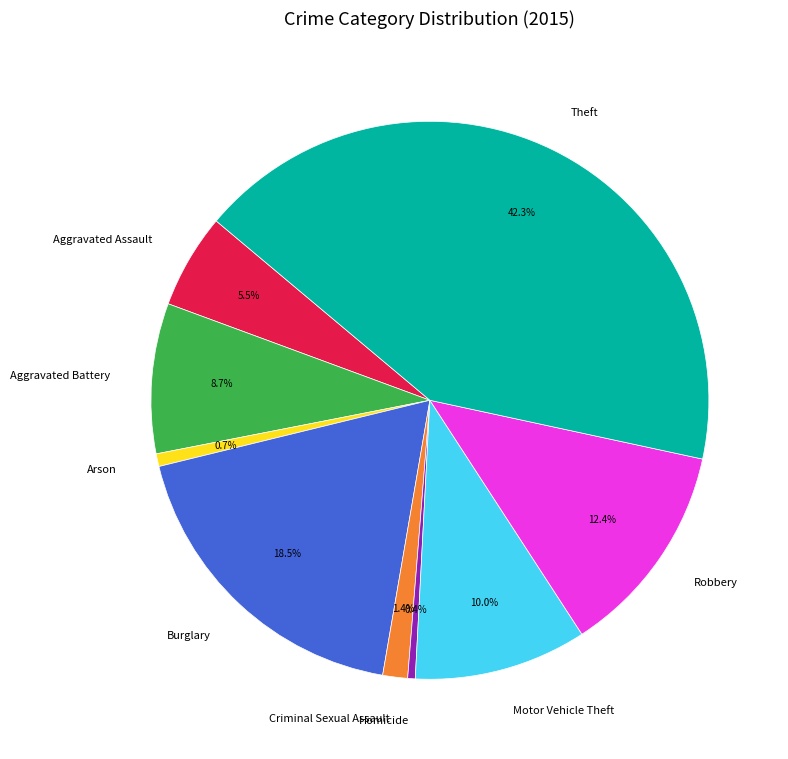

True or false: Homicide accounts for 9% of the total.

False